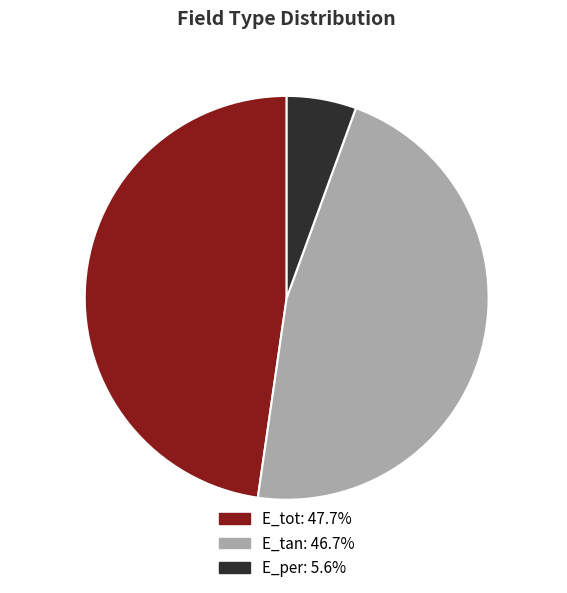

Is the sum of E_tot and E_per greater than half?

Yes